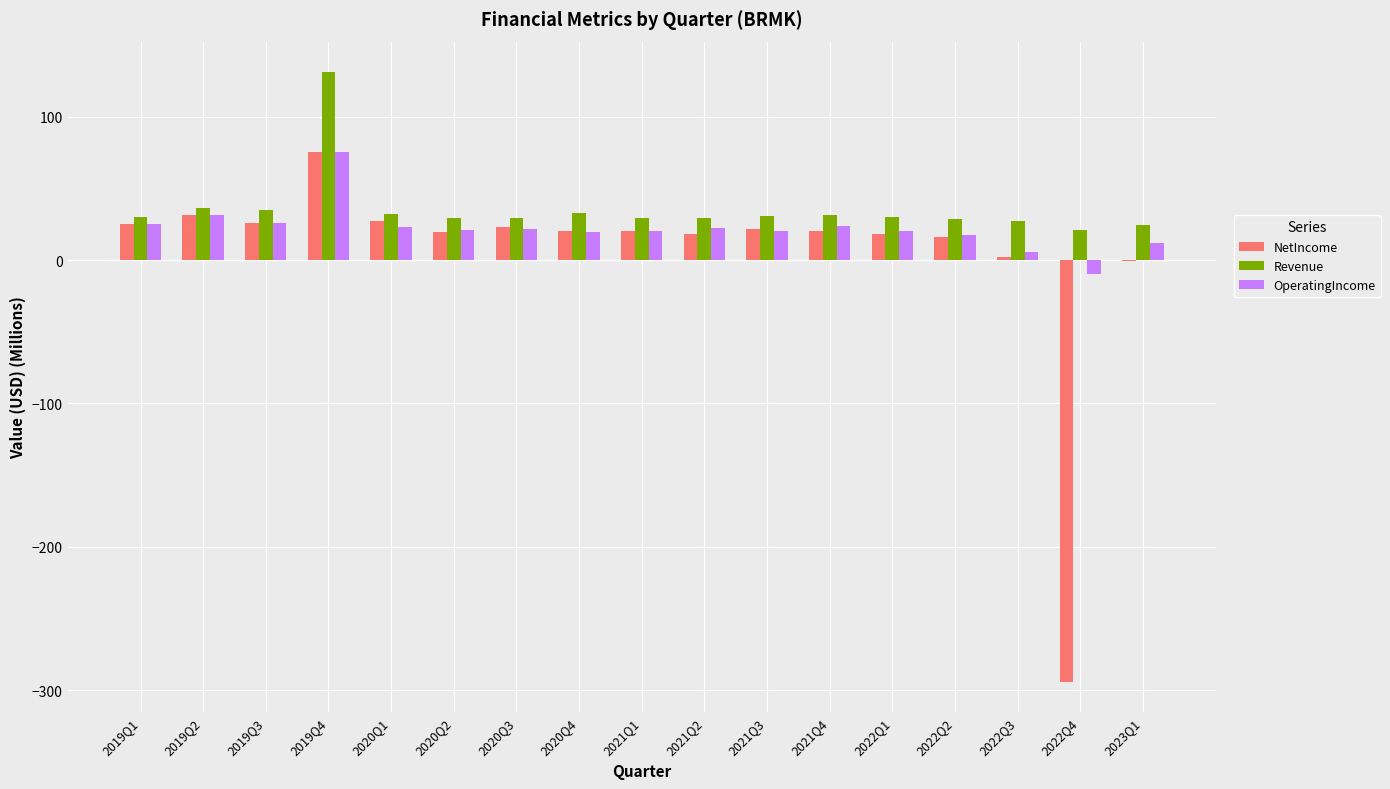

What is the maximum value shown in the chart?

131.0